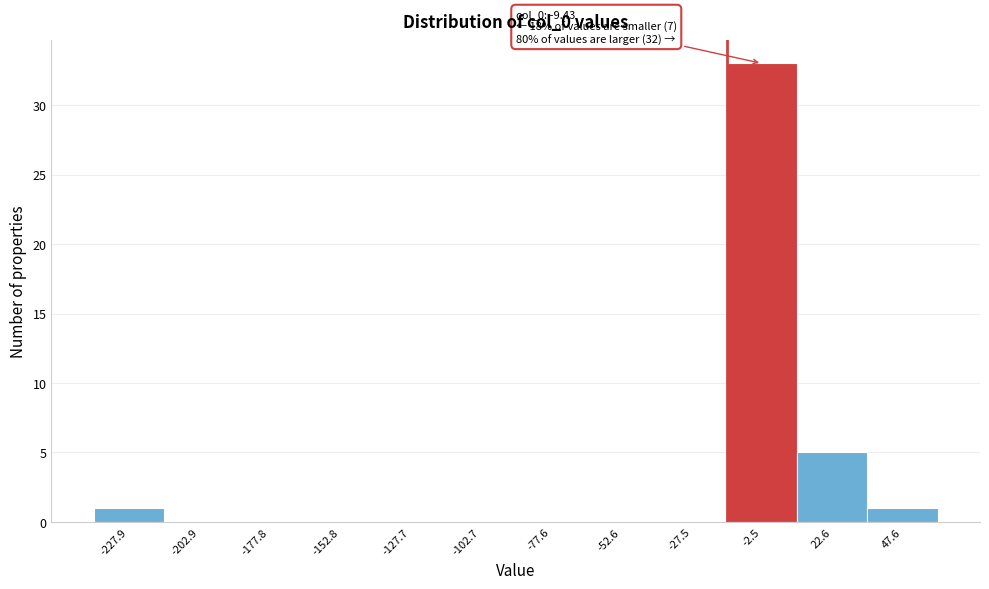

Which range on the x-axis has the tallest bar?

-15 to 10